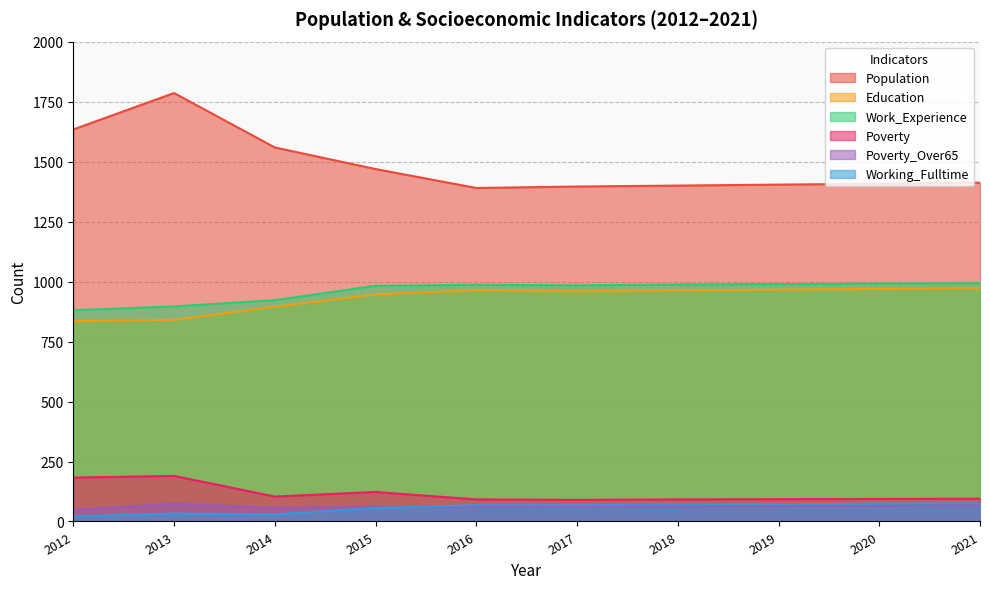

Reading right to left, extract all data points from this chart.

Population: 1413	1409	1405	1401	1397	1391	1470	1560	1787	1635
Education: 973	970	967	964	960	965	947	896	841	836
Work_Experience: 994	992	990	988	985	987	983	923	897	881
Poverty: 95	94	93	92	90	92	123	104	190	183
Poverty_Over65: 69	67	65	63	62	61	62	57	74	48
Working_Fulltime: 76	74	72	70	68	68	56	30	33	21